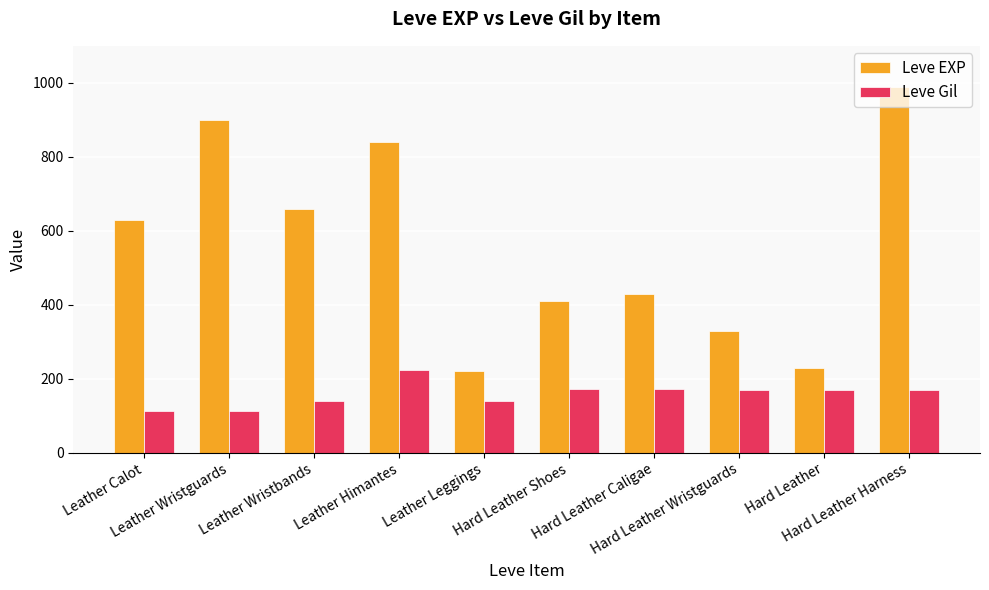

The Leve Gil series shows 254 at Hard Leather. True or false?

False